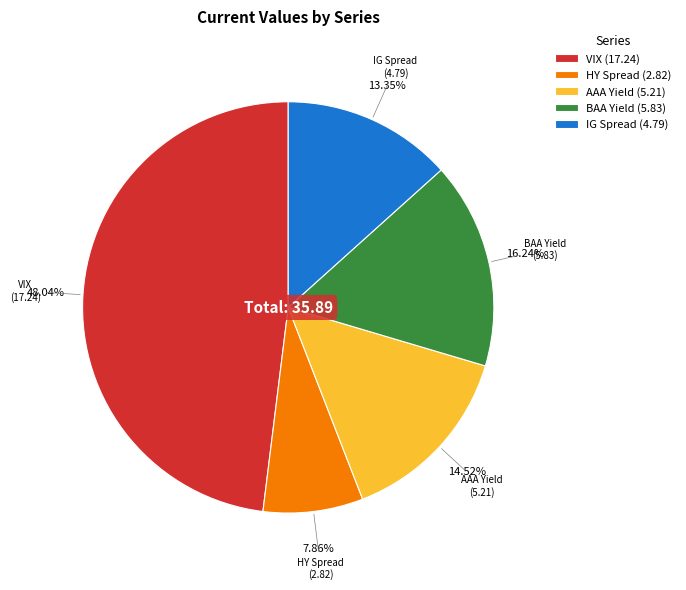

Rank the categories by value from highest to lowest.

VIX, BAA Yield, AAA Yield, IG Spread, HY Spread